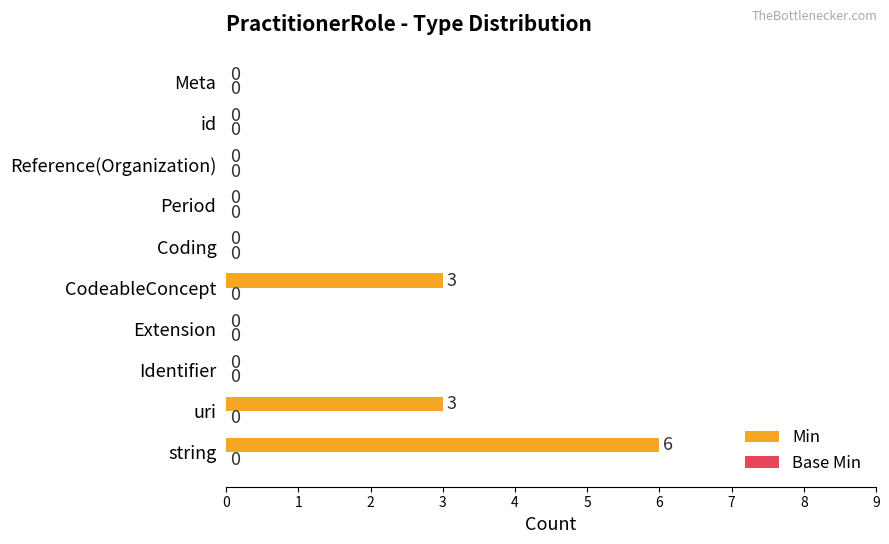

The chart shows a value of 0 at Extension. True or false?

True